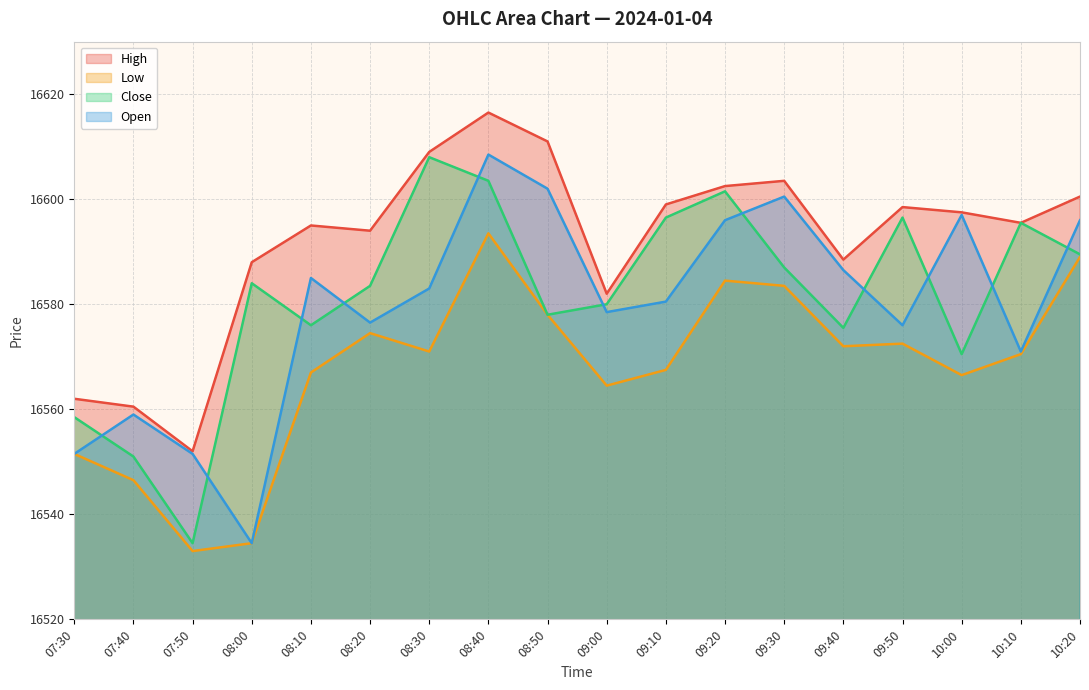

Which series has the largest total across all categories?

High